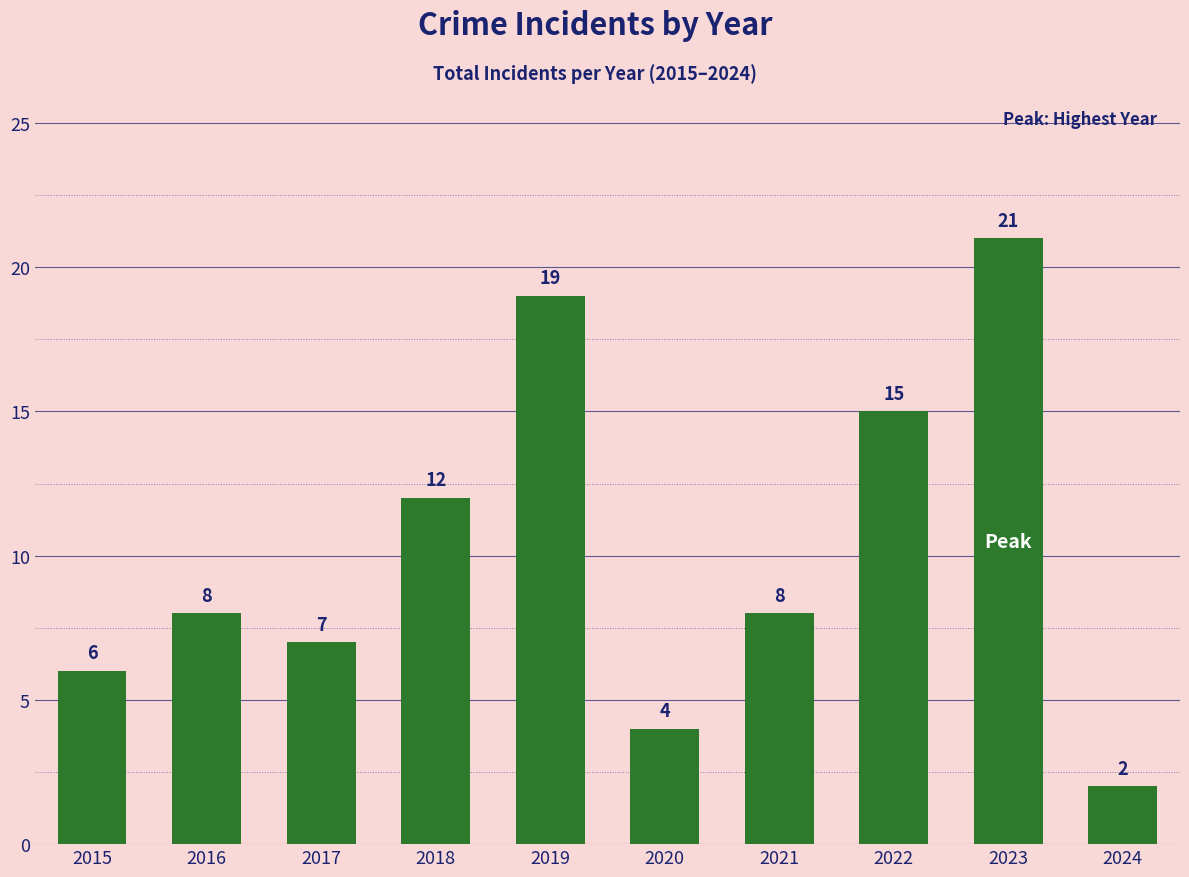

Where is the data nearest to the value 11?

2018